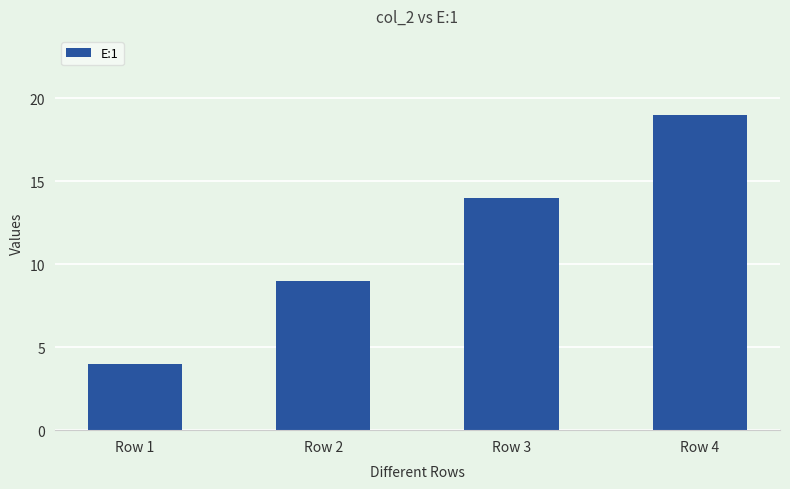

At which category does the chart reach its peak across all series?

Row 4